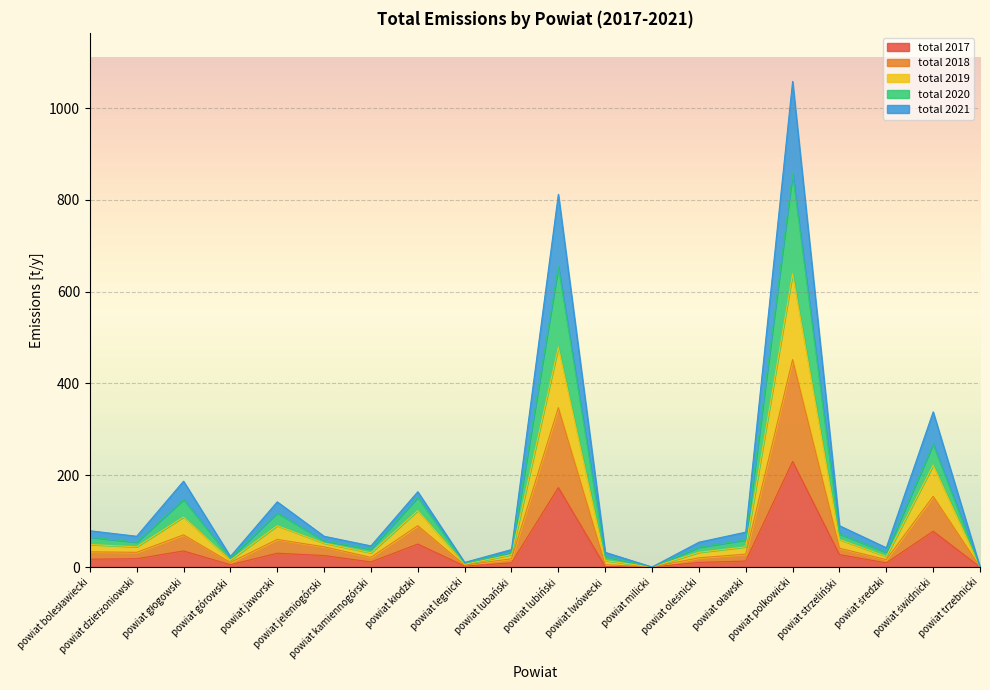

Where does the total 2017 series first go above 17?

powiat dzierżoniowski